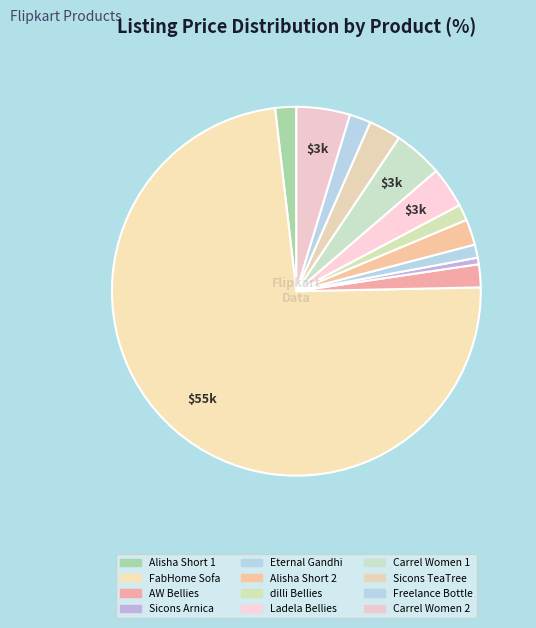

Is there a majority slice in this chart?

Yes